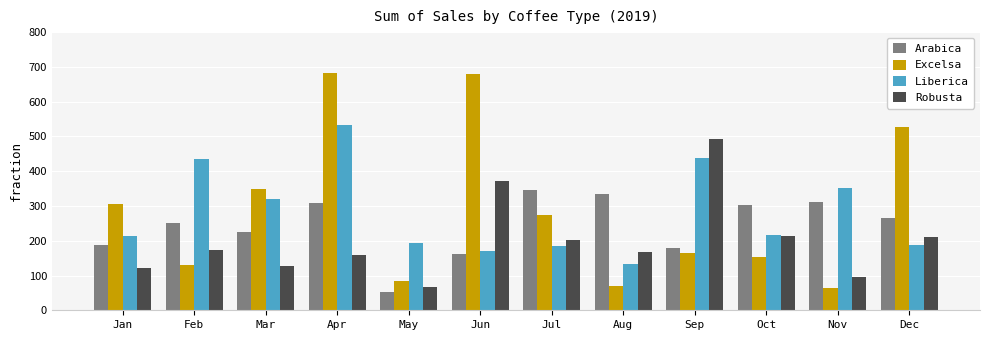

Does the chart contain any negative values?

No